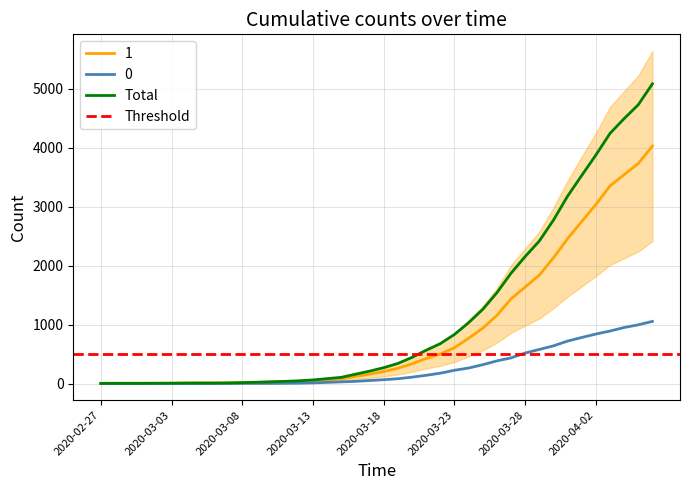

Is the value of 0 at 2020-03-12 greater than the value of 1 at 2020-03-24?

No